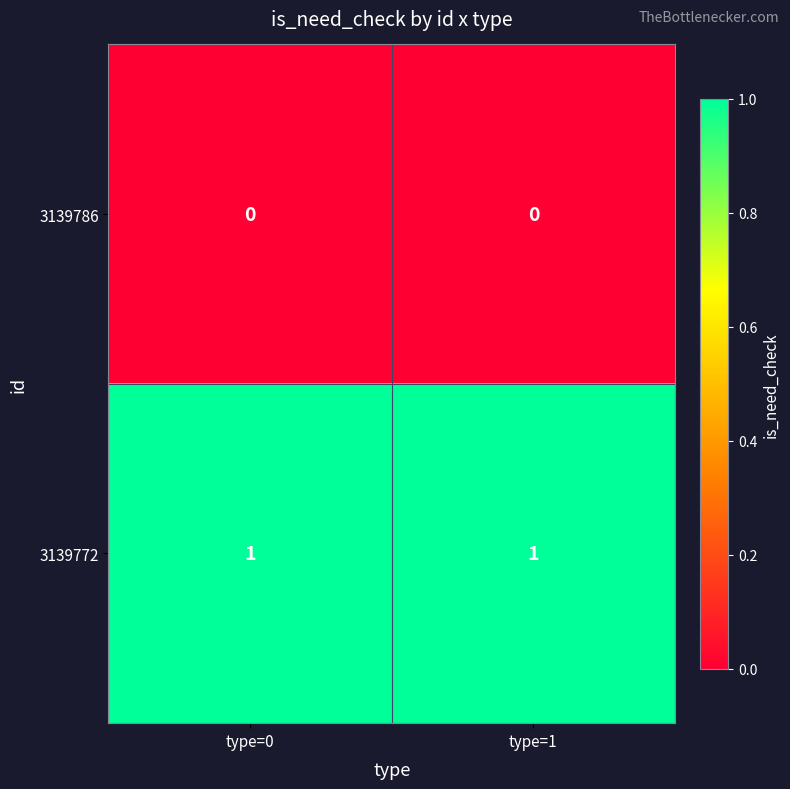

Is the value of 3139786 at type=0 greater than the value of 3139772 at type=1?

No